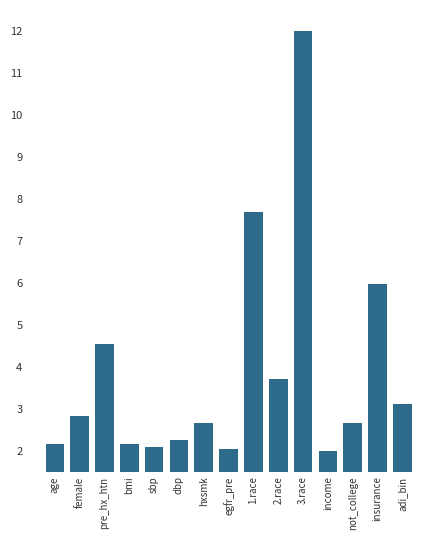

What is the label of the 5th bar from the right?

3.race